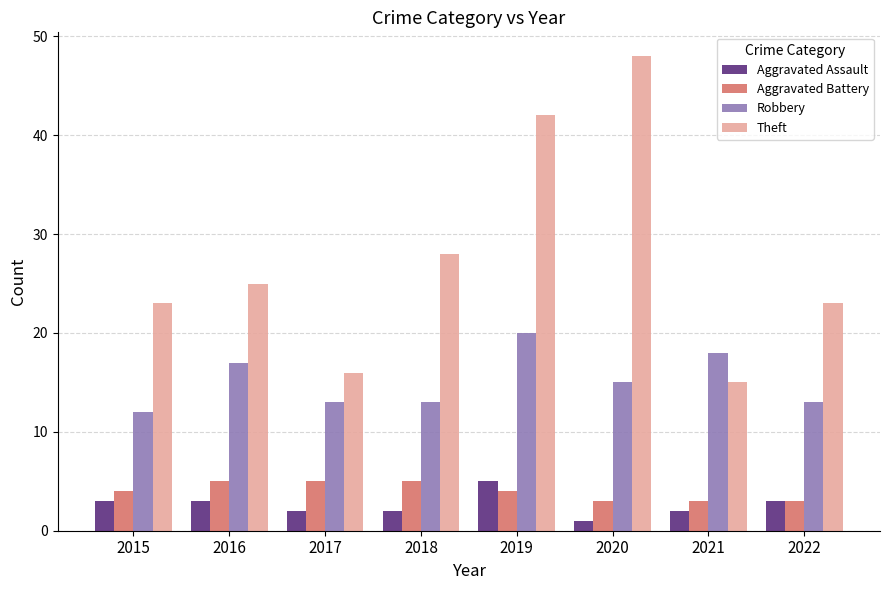

Is the value of Theft at 2017 greater than the value of Aggravated Battery at 2019?

Yes